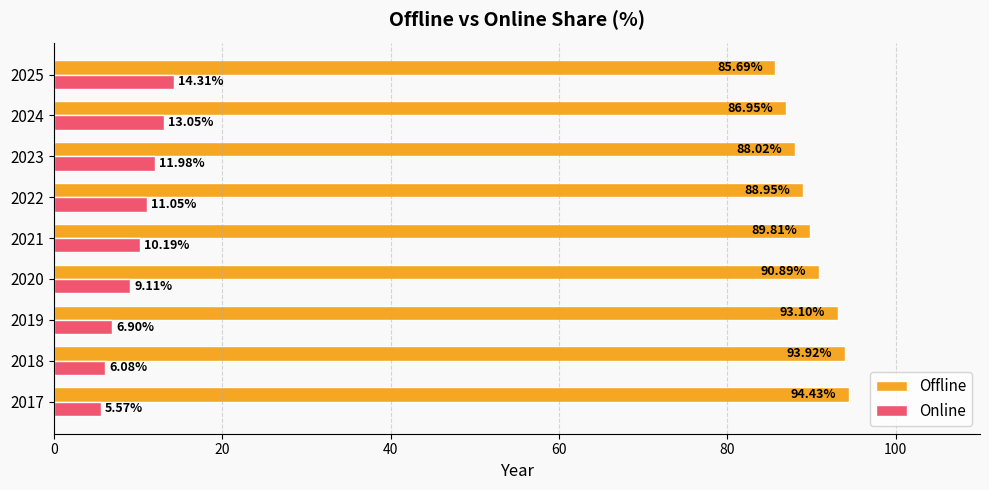

What is the difference between the highest and lowest values at 2023?

76.0